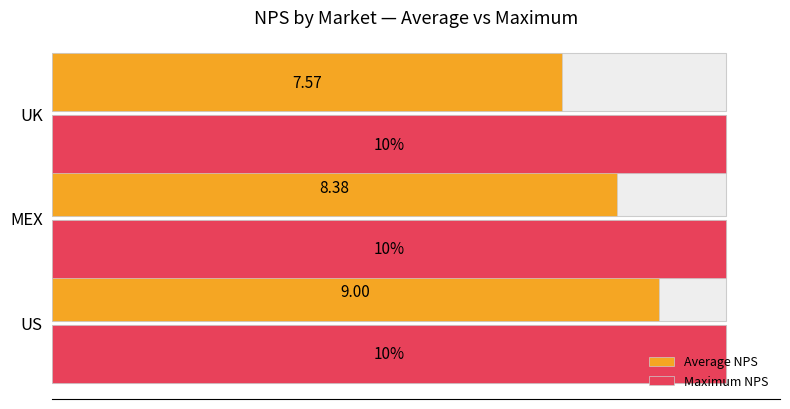

Which series has the largest range (max minus min)?

Average NPS